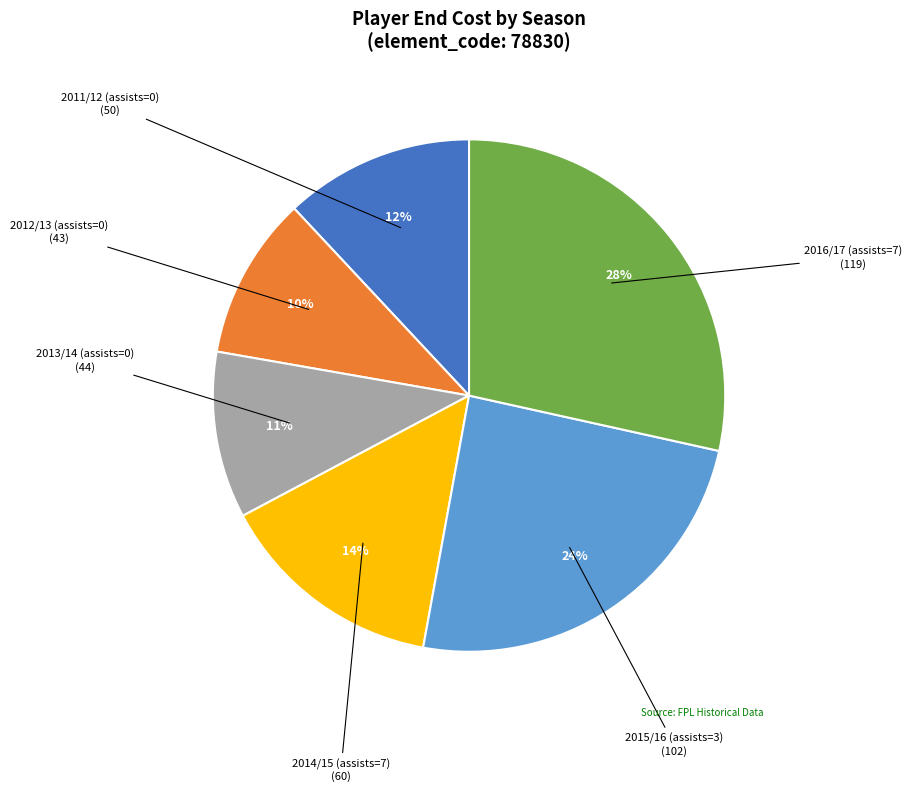

To the nearest percent, what is the difference between the largest and smallest slice percentages?

18%